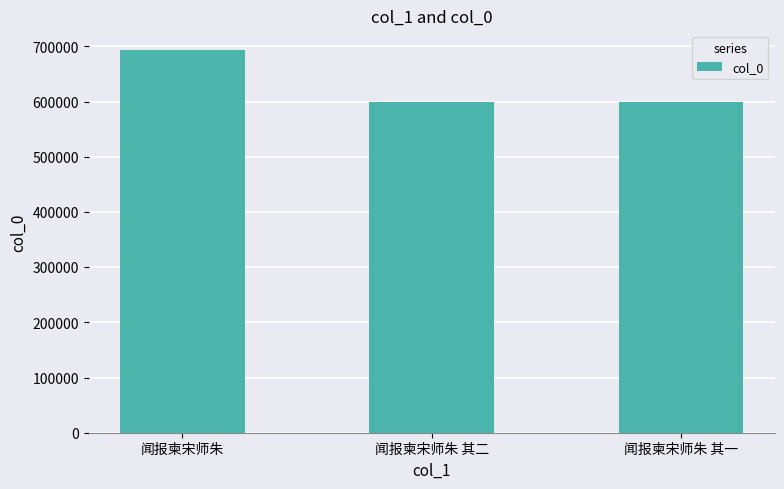

How many data points are less than 599094?

1